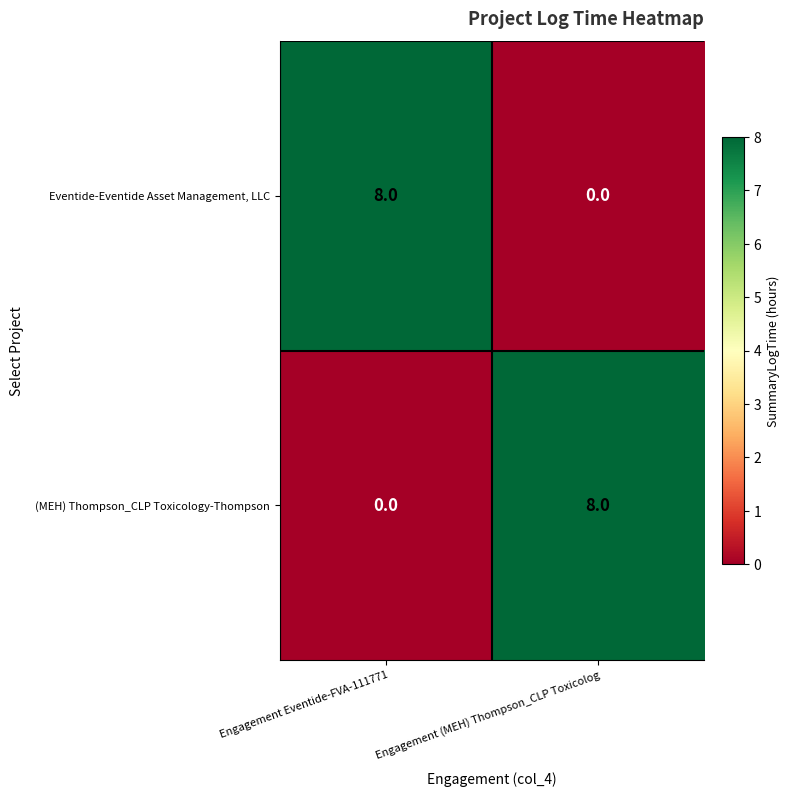

What is the spread (max minus min) of values at Engagement (MEH) Thompson_CLP Toxicolog?

8